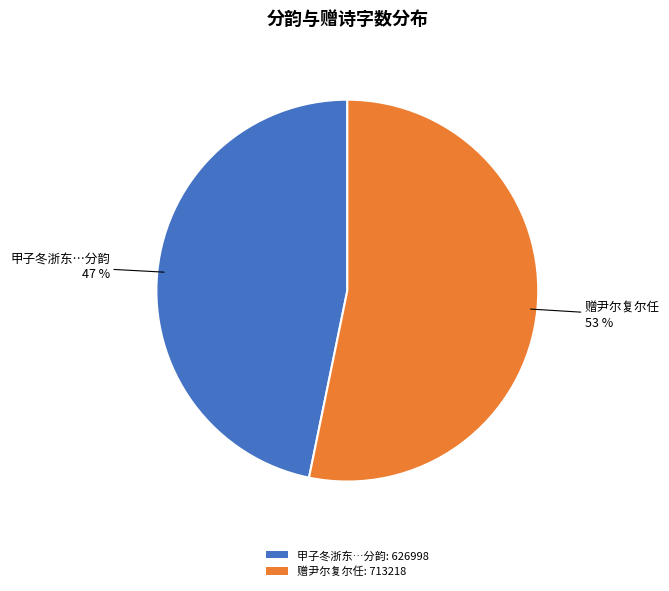

Combined, do 甲子冬浙东…分韵: 626998 and 赠尹尔复尔任: 713218 account for over 50%?

Yes